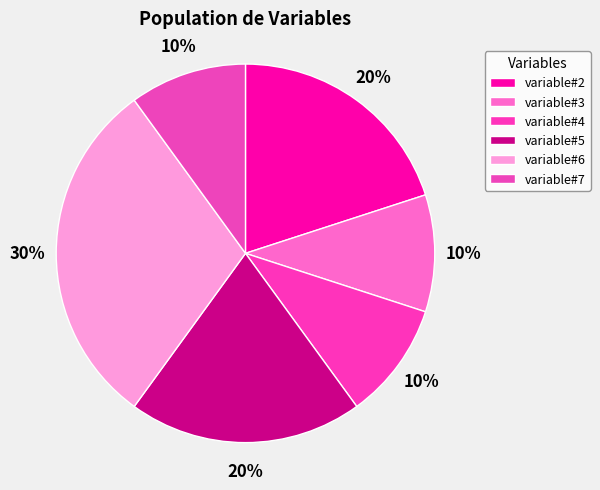

Combined, do variable#4 and variable#5 account for over 50%?

No